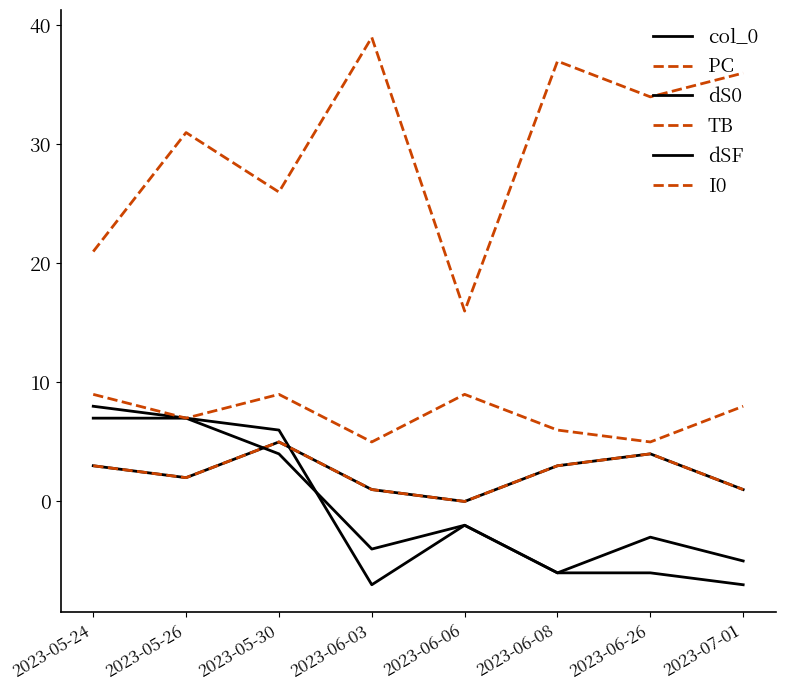

What is the maximum value shown in the chart?

39